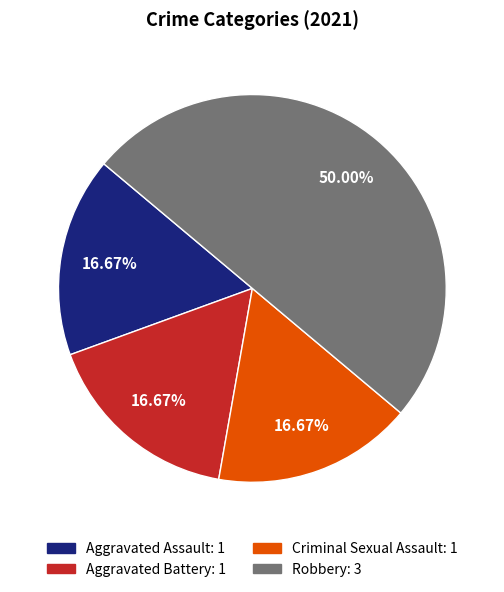

Is Aggravated Battery the majority of the pie?

No